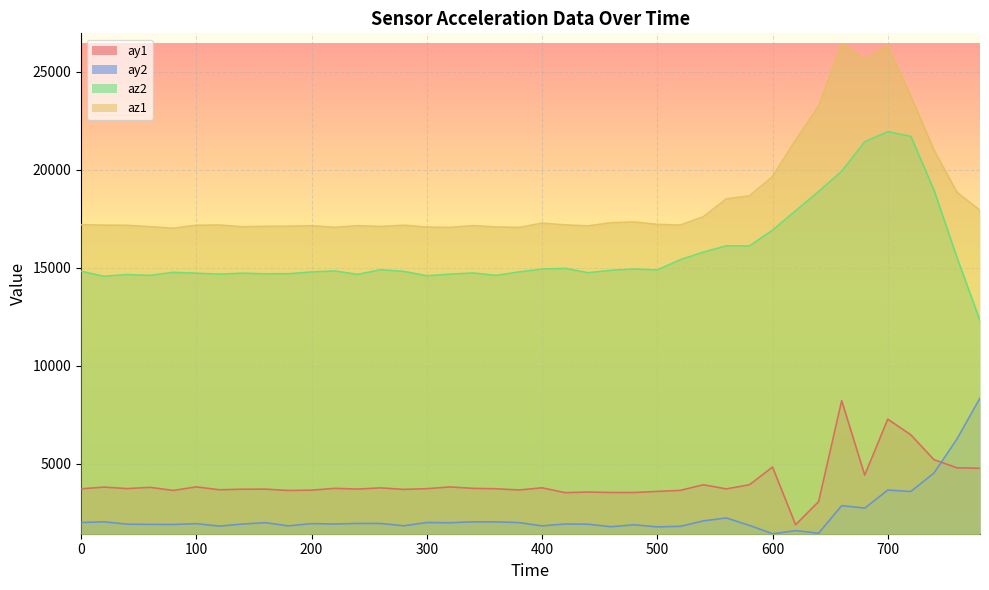

At which category does az1 reach its first local valley?

80